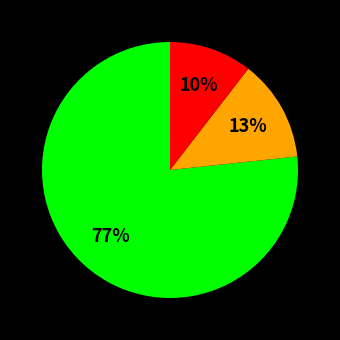

Is there any slice that represents more than half of the pie?

Yes